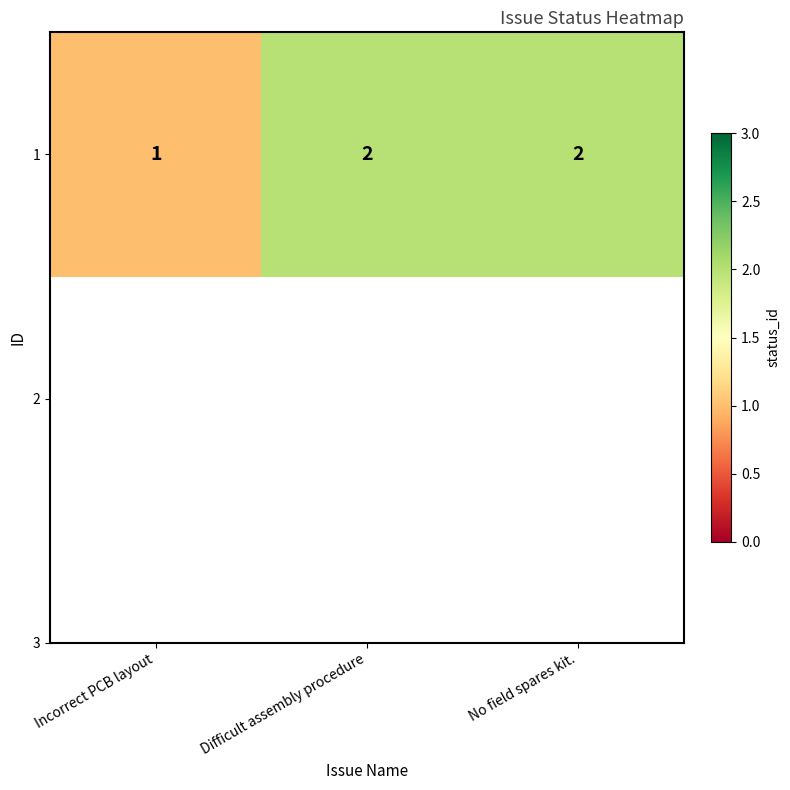

Rank the categories by value from highest to lowest.

Difficult assembly procedure, No field spares kit., Incorrect PCB layout